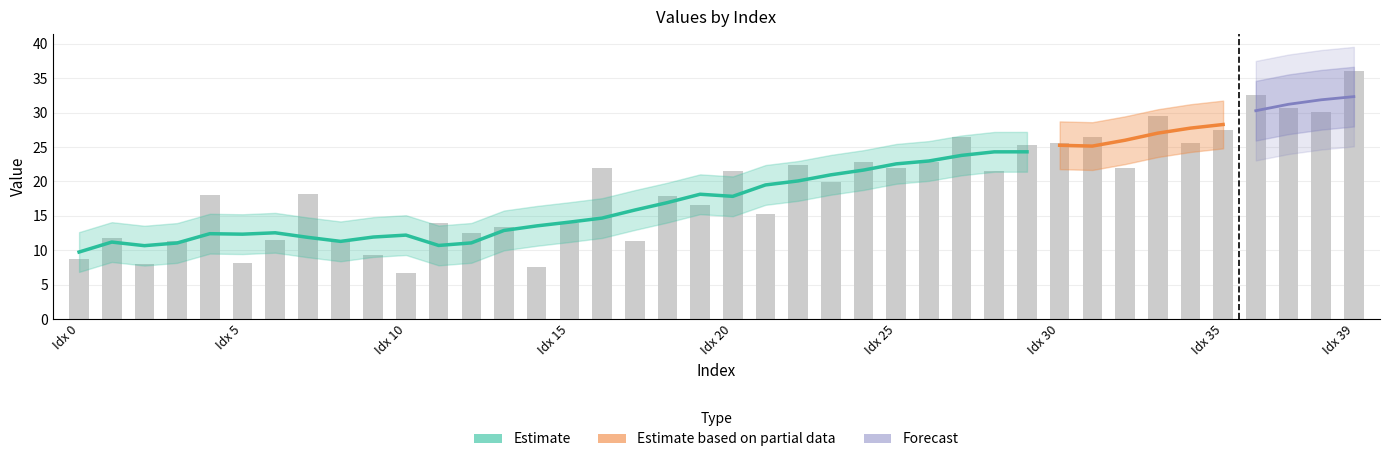

At which category is the sum across all series the highest?

39